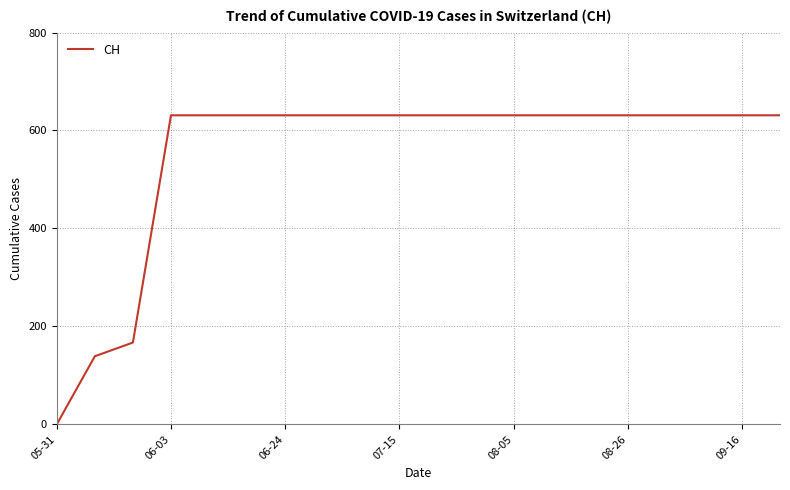

What is the difference between the maximum and minimum values?

631